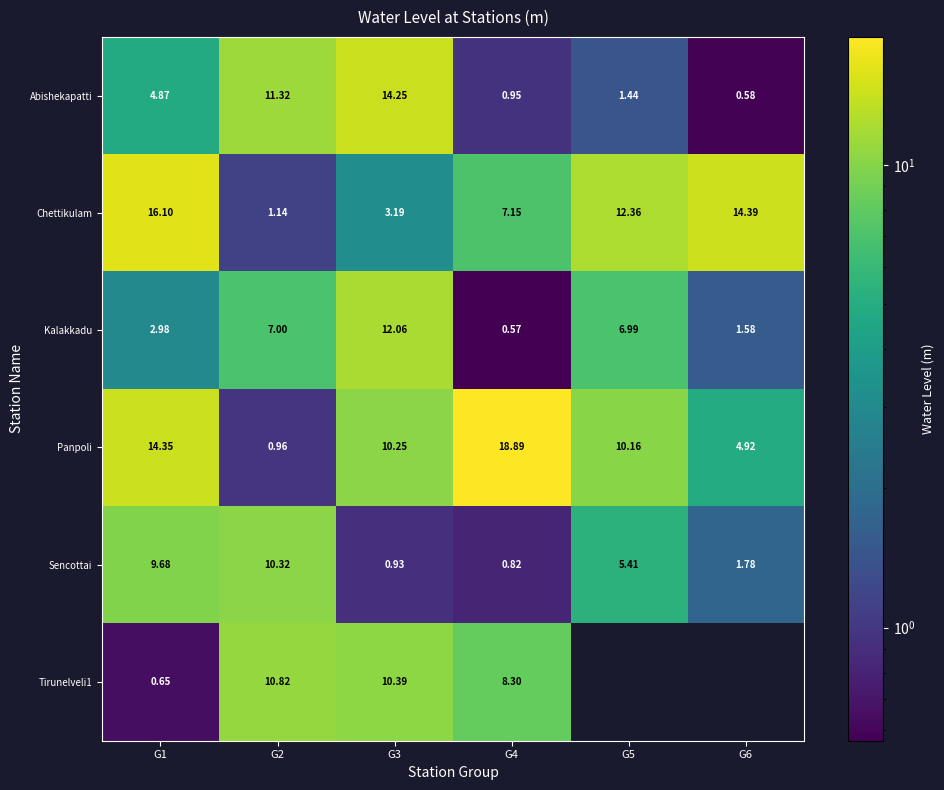

What is the sum of the Chettikulam values at G2 and G1?

17.2